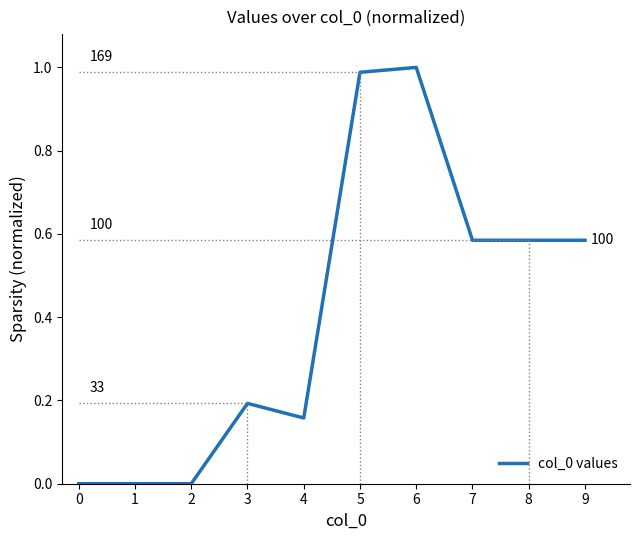

What is the change in value from 0 to 3?

+0.2